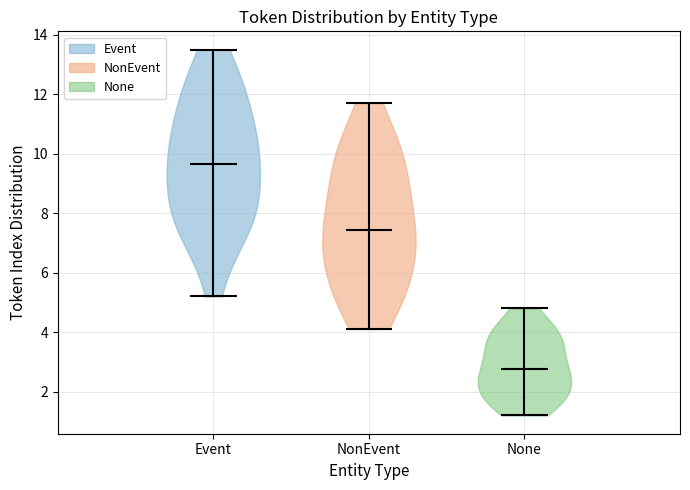

Reading left to right, read every violin against the y-axis: where its median line is, and the lowest and highest points it reaches. The values are not printed on the chart, so give them approximately, as read against the axis.

Event: median line 9.6, lowest point 5.2, highest point 13.6
NonEvent: median line 7.4, lowest point 4.2, highest point 11.8
None: median line 2.8, lowest point 1.2, highest point 4.8